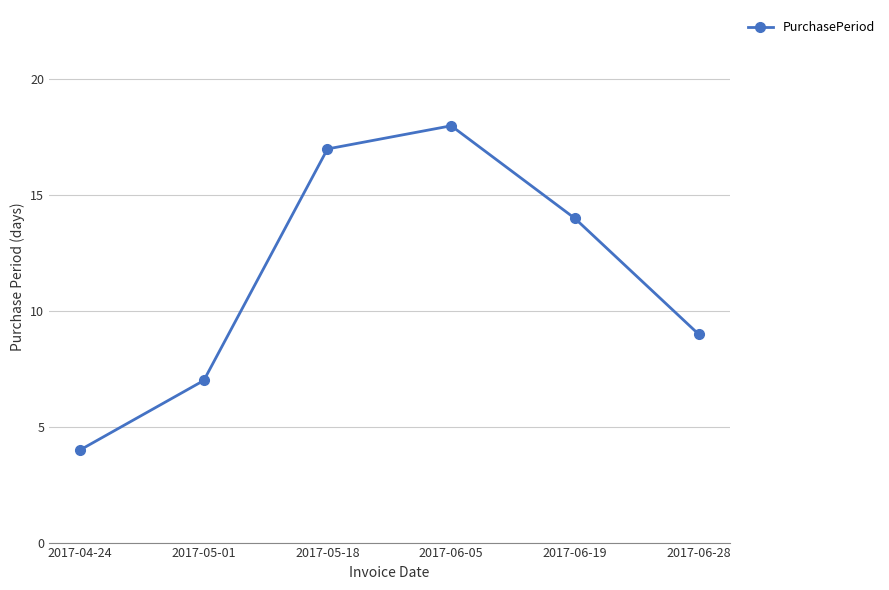

True or false: there are more than 2 points higher than both neighbors.

False